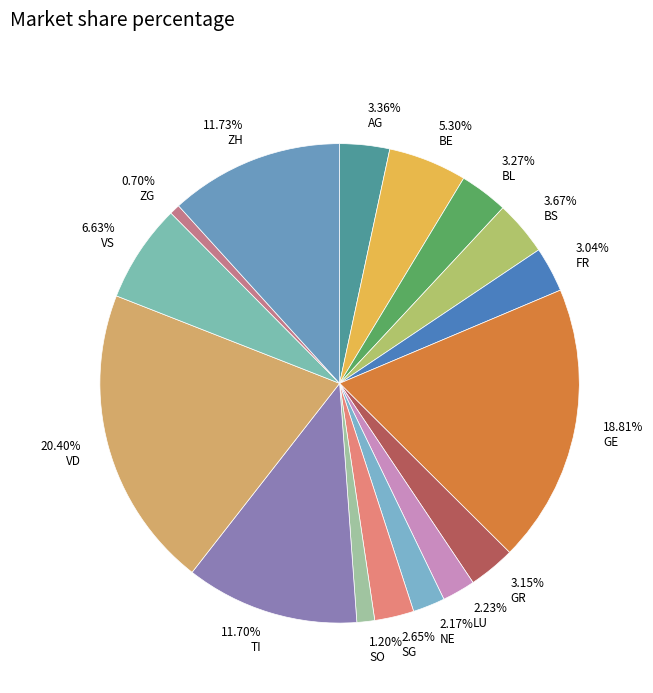

What percentage is NOT represented by AG?

96.6%